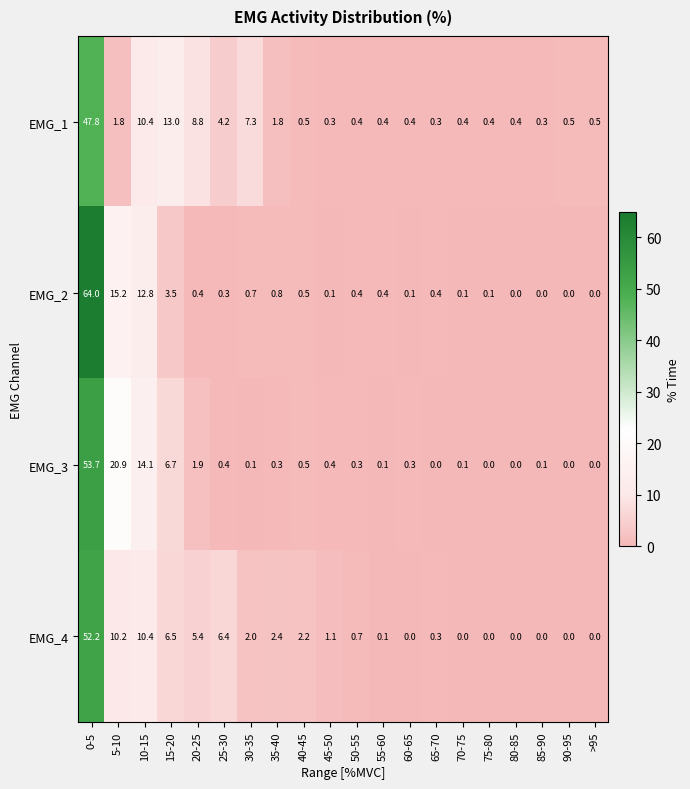

What is the sum of the EMG_4 values at 65-70 and 25-30?

6.7